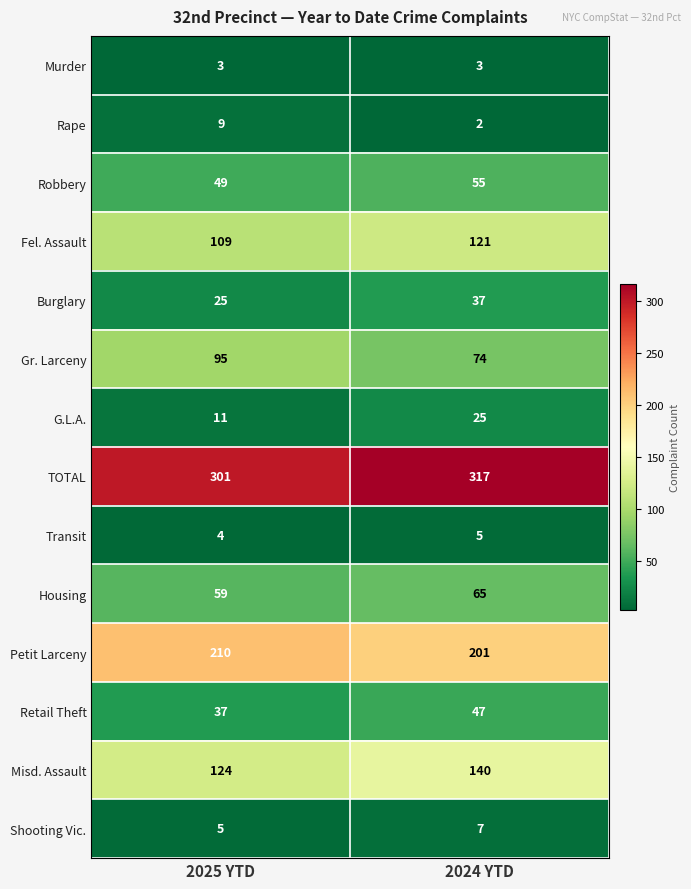

Reading left to right, list all the values displayed in this chart.

Murder: 3	3
Rape: 9	2
Robbery: 49	55
Fel. Assault: 109	121
Burglary: 25	37
Gr. Larceny: 95	74
G.L.A.: 11	25
TOTAL: 301	317
Transit: 4	5
Housing: 59	65
Petit Larceny: 210	201
Retail Theft: 37	47
Misd. Assault: 124	140
Shooting Vic.: 5	7